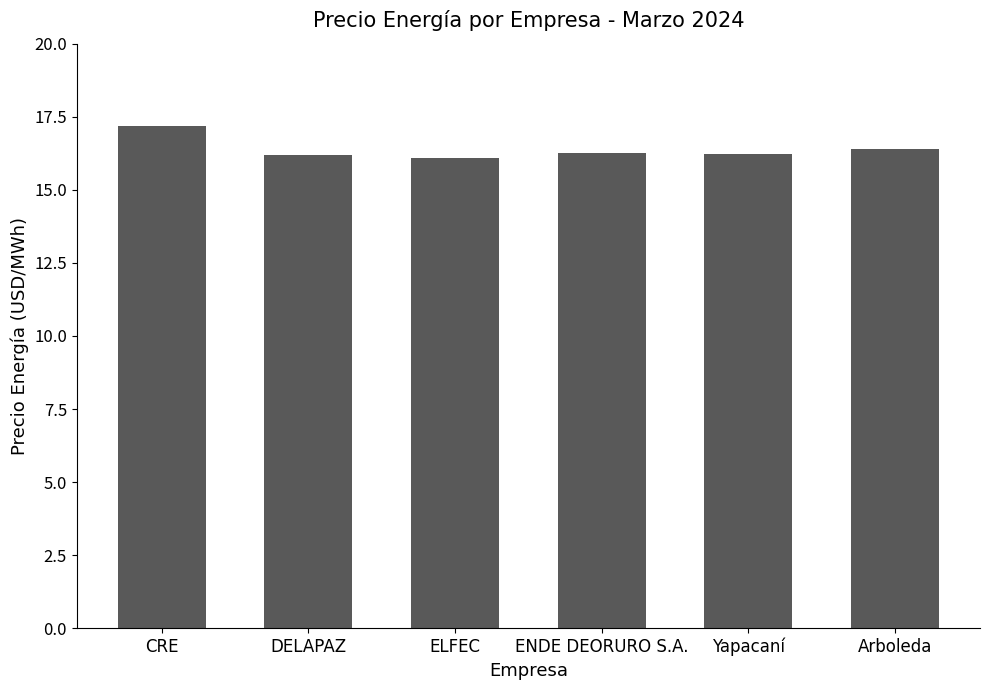

What is the average value?

16.4